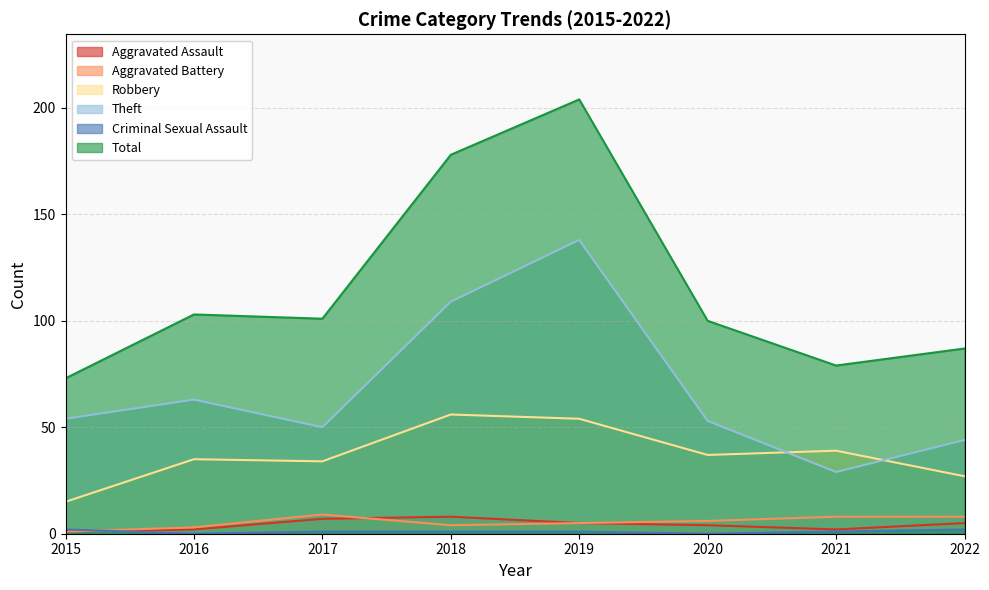

Reading left to right, what are all the values shown in this chart?

Aggravated Assault: 1	2	7	8	5	4	2	5
Aggravated Battery: 1	3	9	4	5	6	8	8
Robbery: 15	35	34	56	54	37	39	27
Theft: 54	63	50	109	138	53	29	44
Criminal Sexual Assault: 2	0	1	1	1	0	1	2
Total: 73	103	101	178	204	100	79	87